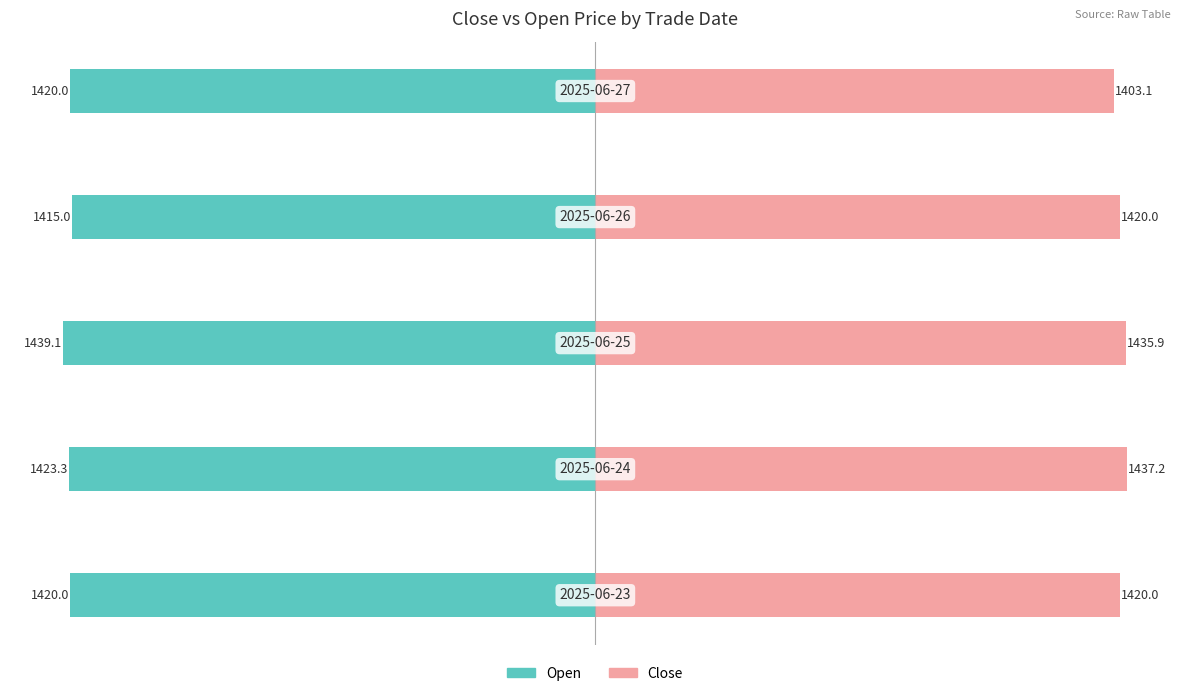

At 0, list the series in order from smallest to largest.

Open, Close